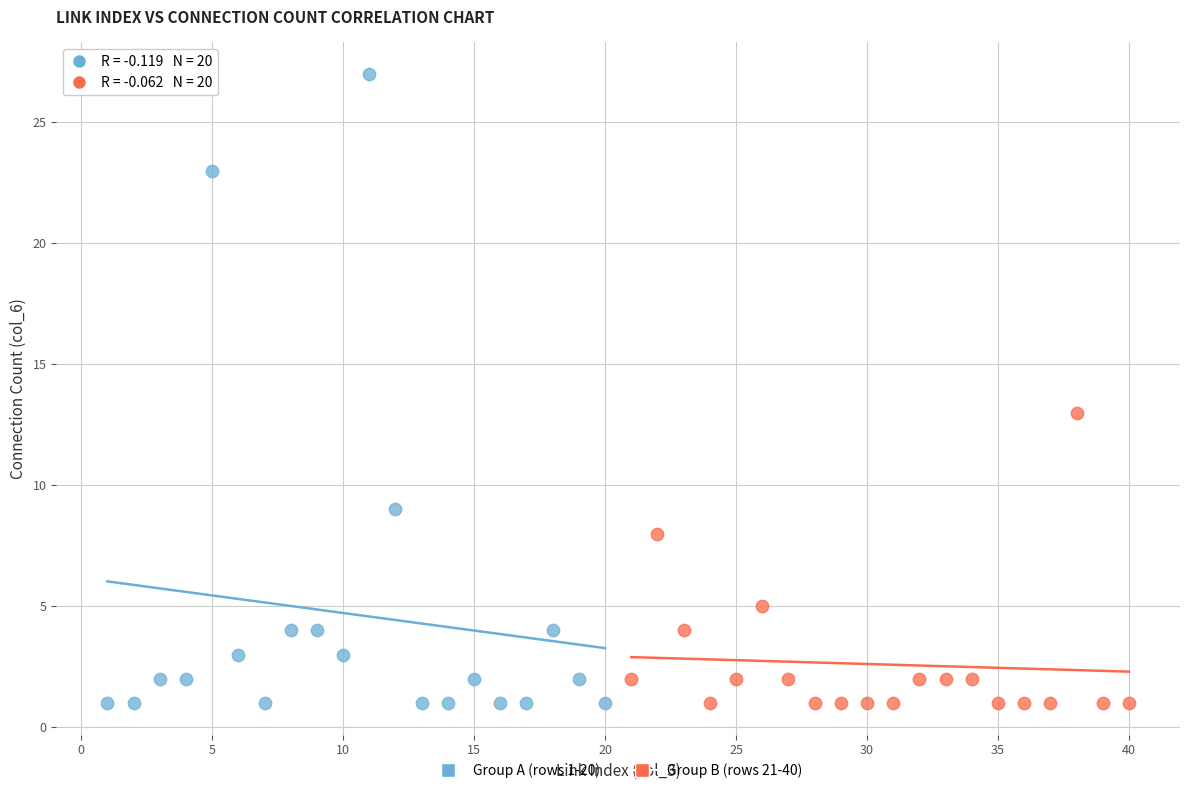

Which series contains the highest Y value?

Group A (rows 1-20)